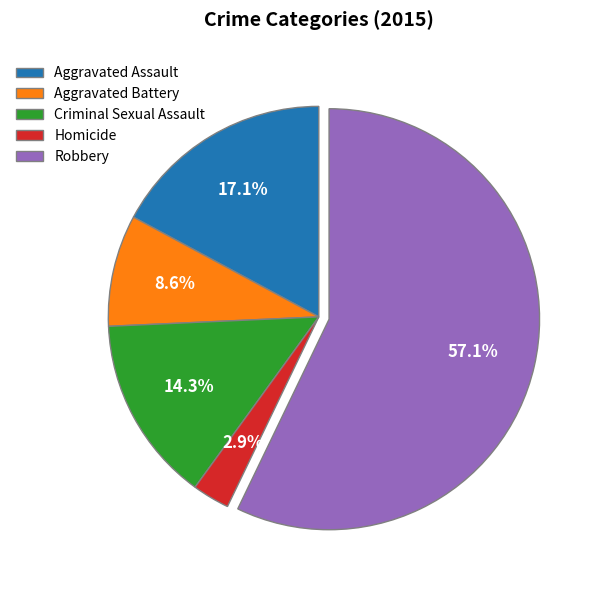

To the nearest percent, what is the average slice percentage?

20%